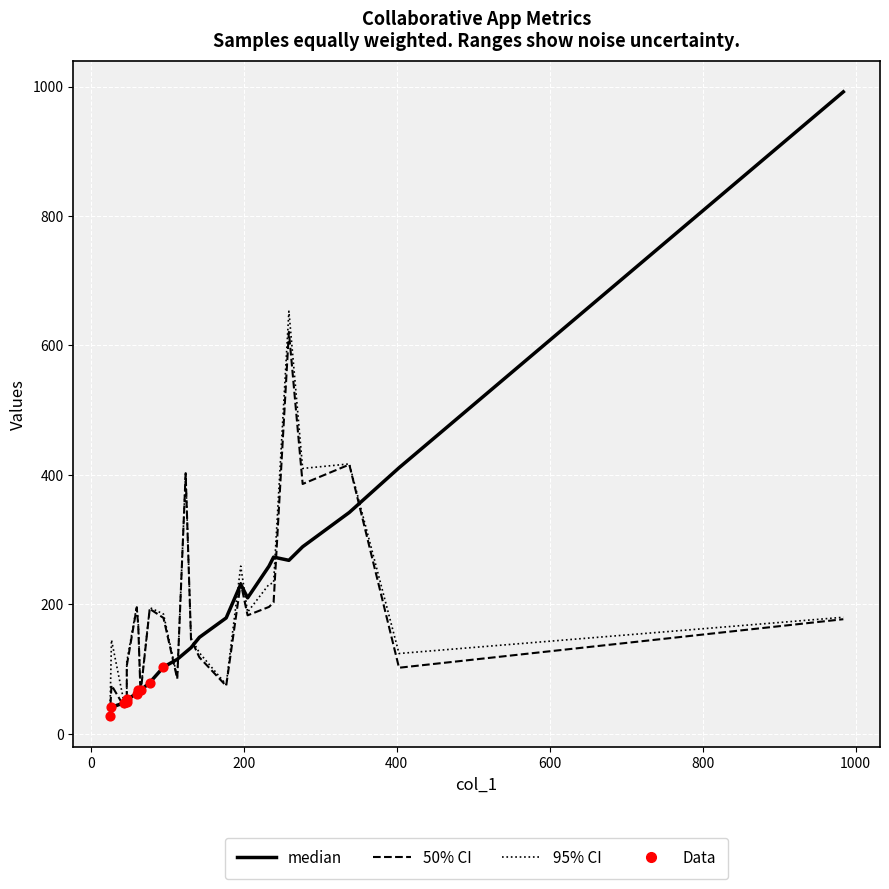

At how many categories does at least one series exceed 874?

1